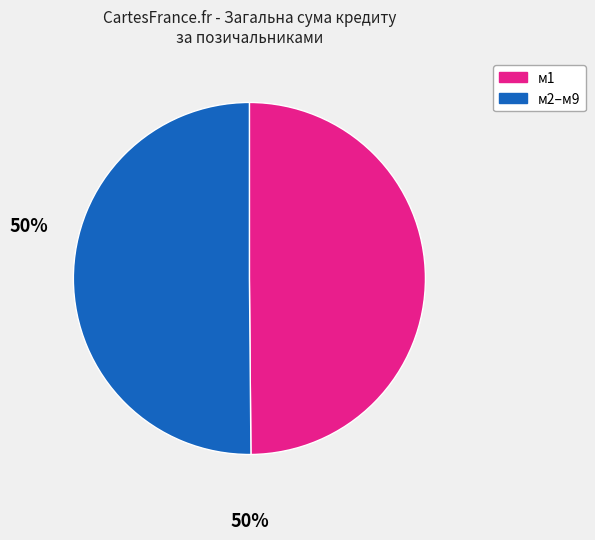

Count the number of slices in the pie.

2